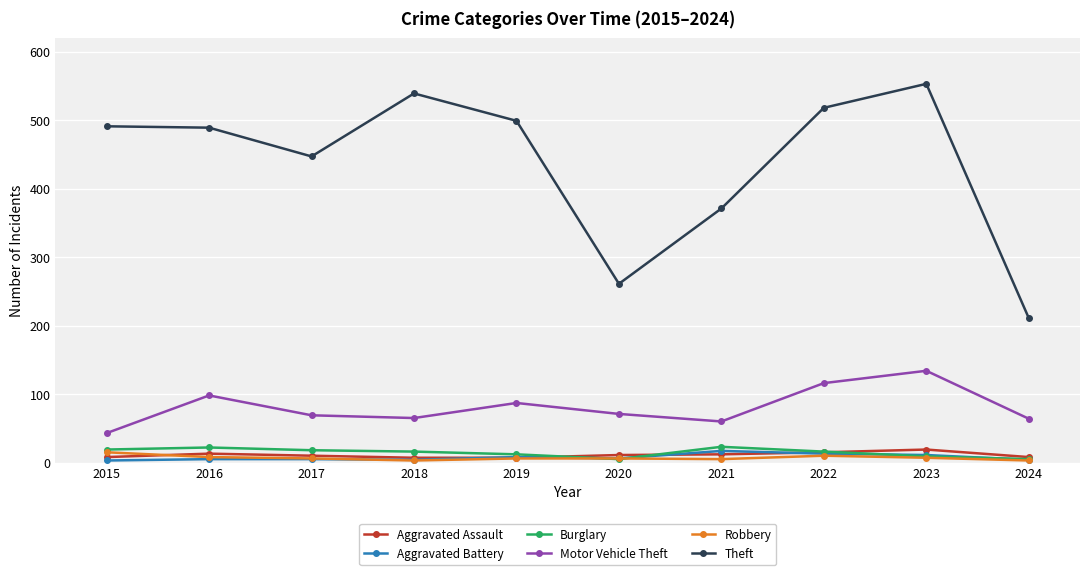

Which category has the highest value across all series?

2023